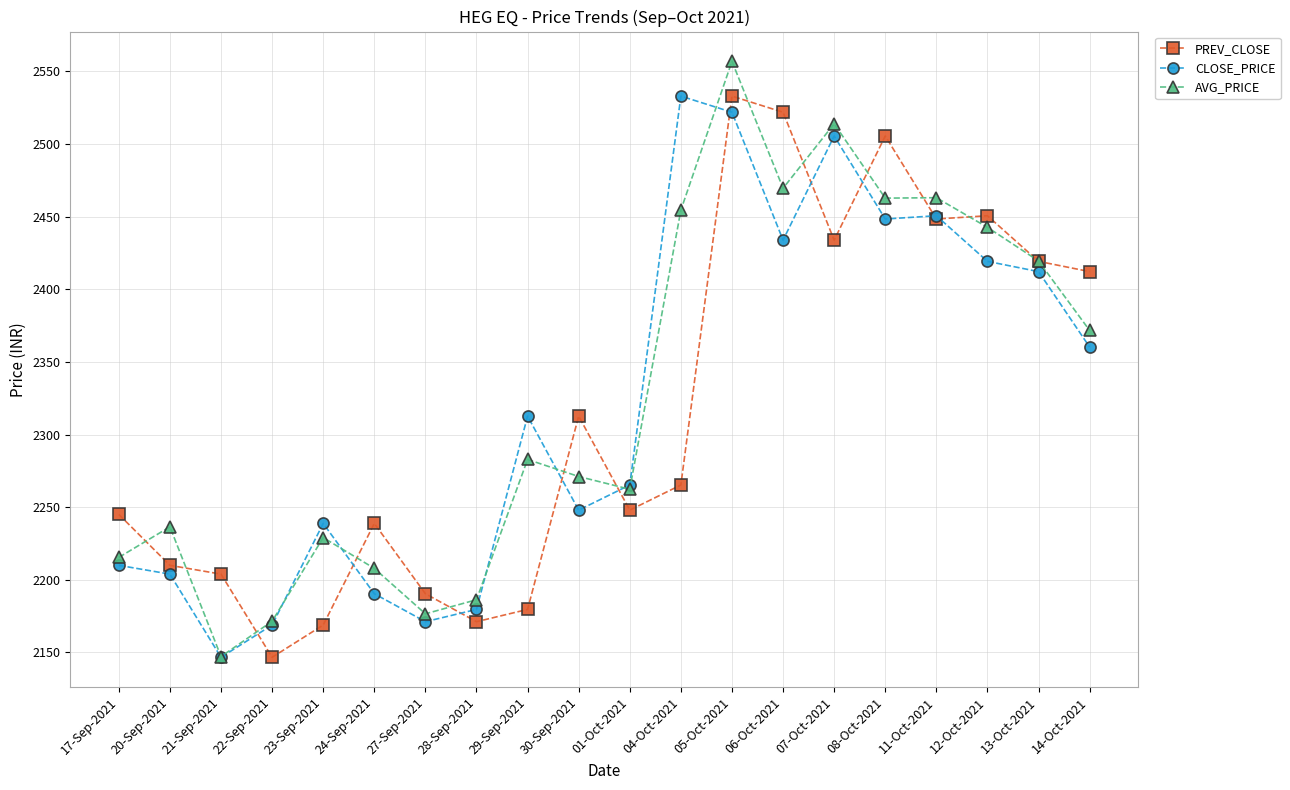

At which category is the sum across all series the highest?

05-Oct-2021